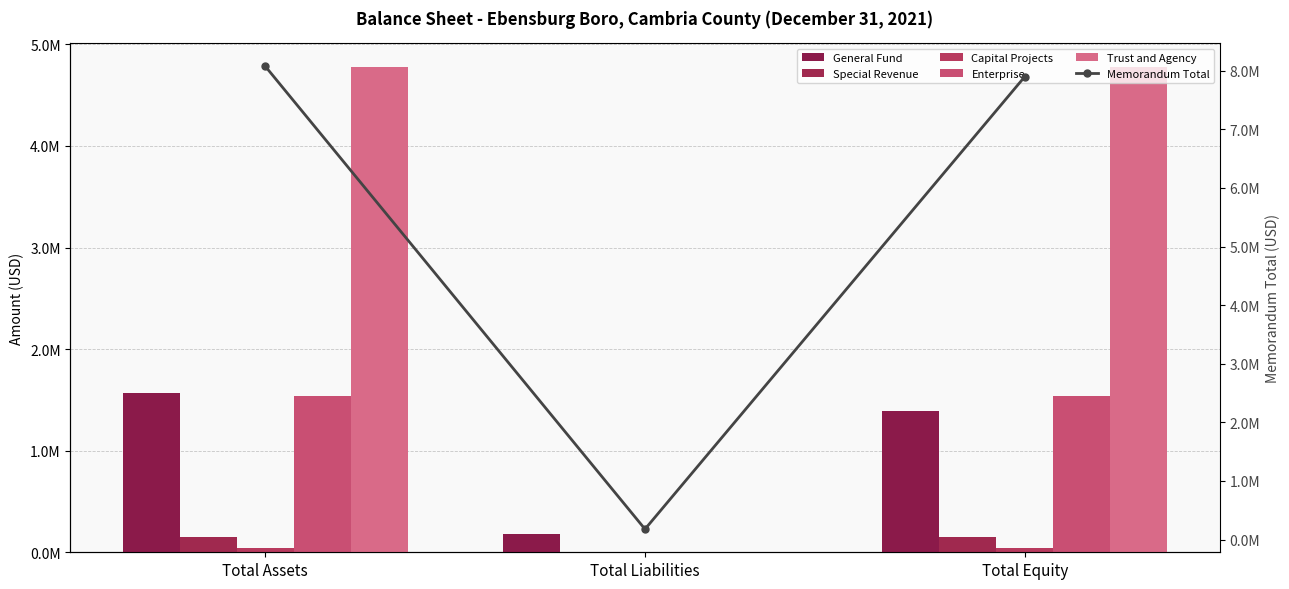

At which label does Enterprise reach its peak?

Total Assets